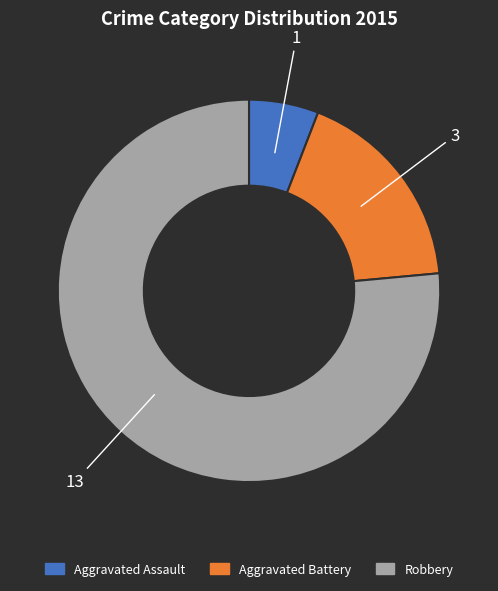

The Aggravated Assault slice represents 1% of the pie. True or false?

False